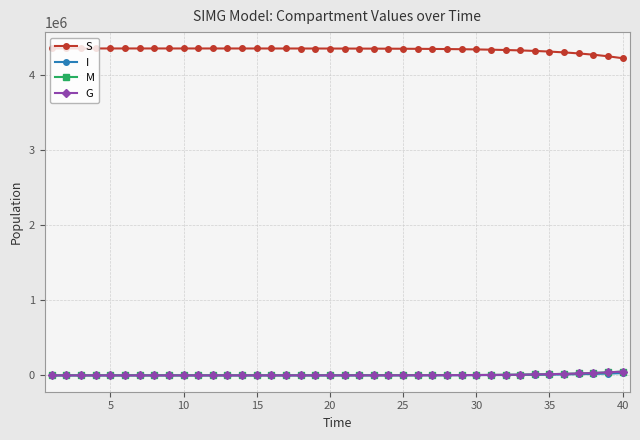

Reading left to right, extract all data points from this chart.

S: 4356403.0	4356399.6	4356395.3	4356389.8	4356382.9	4356374.1	4356362.9	4356348.6	4356330.5	4356307.6	4356278.4	4356241.3	4356194.2	4356134.4	4356058.5	4355962.0	4355839.5	4355683.9	4355486.2	4355235.2	4354916.5	4354511.9	4353998.1	4353346.0	4352518.3	4351468.1	4350136.0	4348446.9	4346306.2	4343594.8	4340163.3	4335824.7	4330345.9	4323438.3	4314746.2	4303835.8	4290183.5	4273166.3	4252057.0	4226027.0
I: 3.0	3.8	4.8	6.1	7.8	9.9	12.6	16.0	20.3	25.8	32.8	41.7	52.9	67.2	85.4	108.5	137.8	175.0	222.2	282.2	358.4	455.1	577.8	733.5	931.0	1181.4	1498.8	1900.7	2409.4	3052.6	3864.8	4888.7	6176.9	7793.5	9815.7	12334.9	15457.3	19302.2	23998.5	29677.1
M: 0.0	1.3	2.9	5.0	7.6	11.0	15.3	20.7	27.6	36.3	47.4	61.5	79.4	102.2	131.1	167.8	214.4	273.6	348.8	444.3	565.5	719.5	915.0	1163.3	1478.4	1878.2	2385.6	3029.2	3845.2	4879.3	6188.9	7846.3	9941.6	12587.1	15922.0	20117.6	25382.6	31968.7	40175.2	50350.8
G: 0.0	1.3	2.9	5.0	7.6	11.0	15.3	20.7	27.6	36.3	47.4	61.5	79.4	102.2	131.1	167.8	214.4	273.6	348.8	444.3	565.5	719.5	915.0	1163.3	1478.4	1878.2	2385.6	3029.2	3845.2	4879.3	6188.9	7846.3	9941.6	12587.1	15922.0	20117.6	25382.6	31968.7	40175.2	50350.8